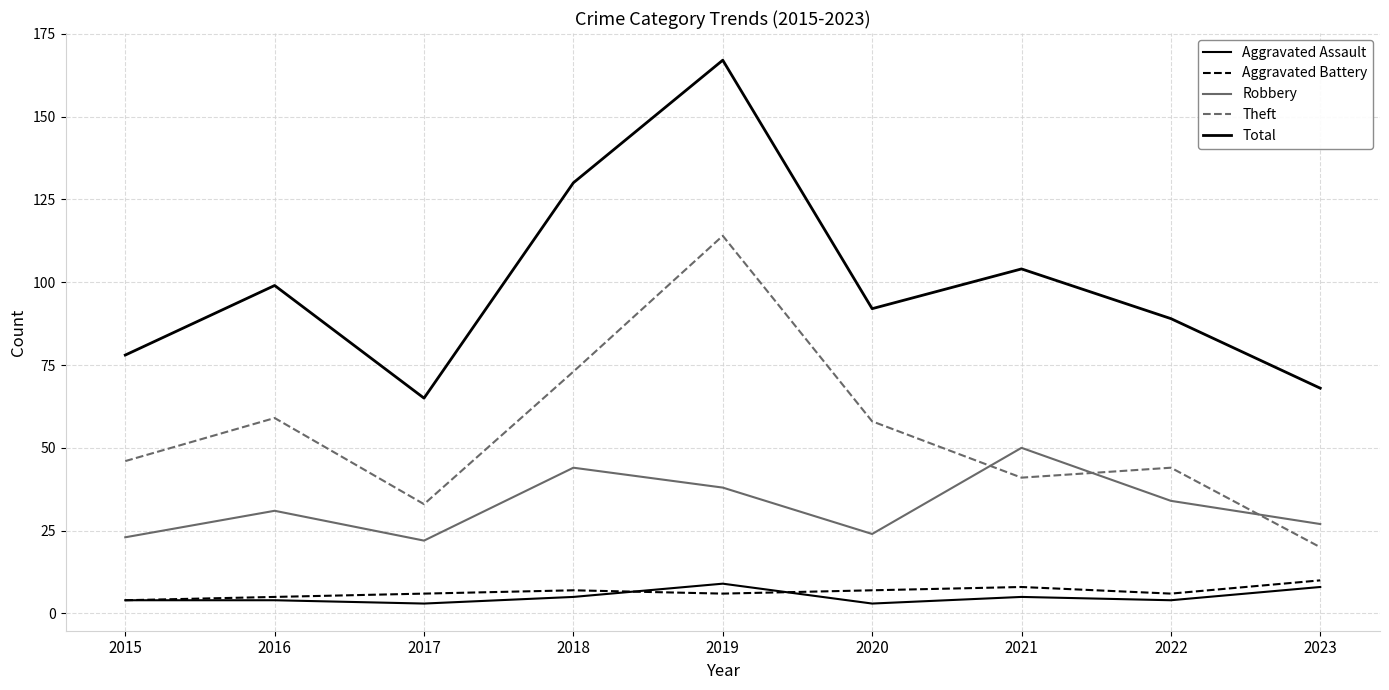

In Aggravated Assault, how many points are lower than both neighbors (excluding endpoints)?

3